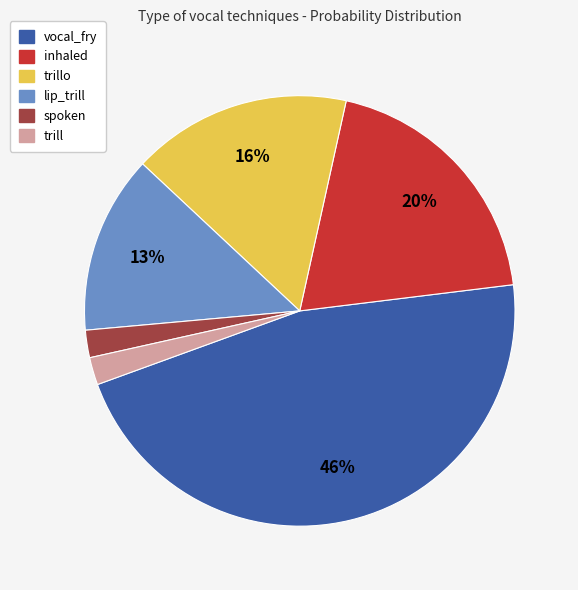

What is the largest slice in the pie chart?

vocal_fry